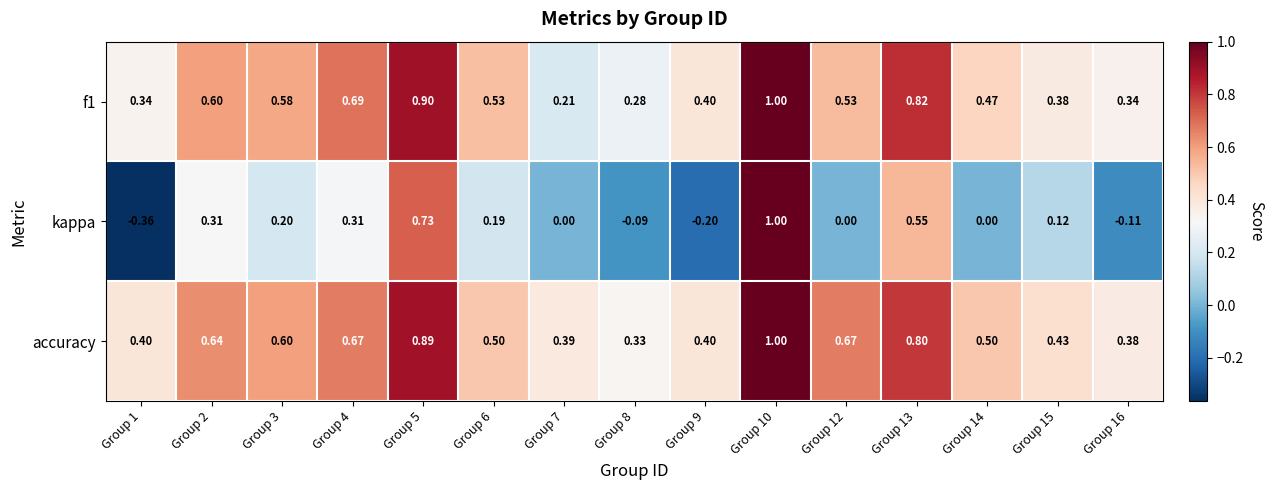

At how many categories does at least one series exceed 0?

15